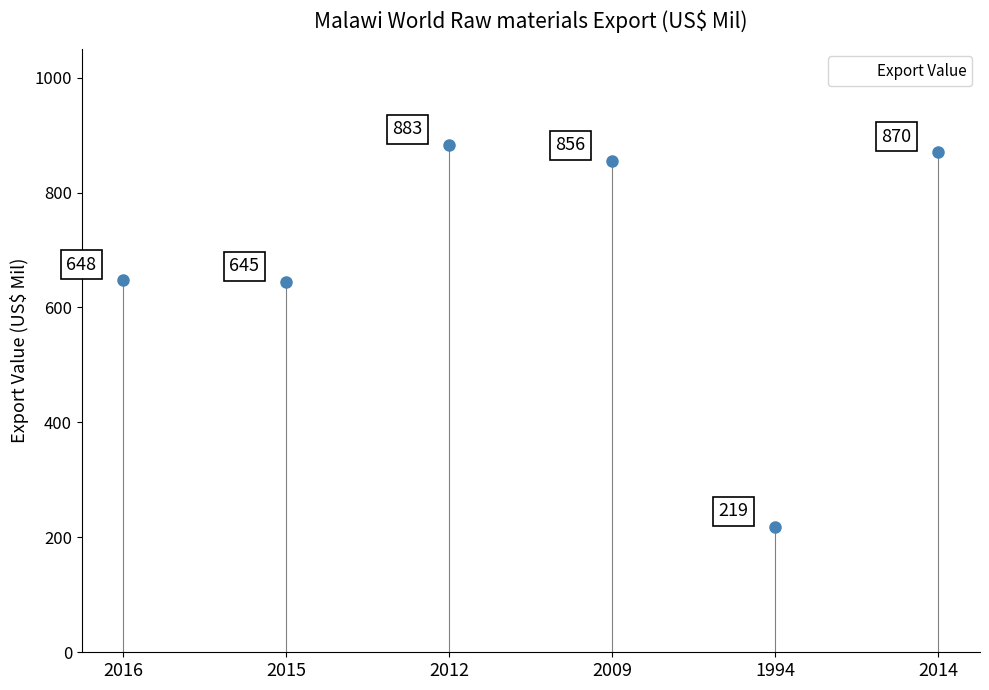

Where does the data first go above 855?

2012